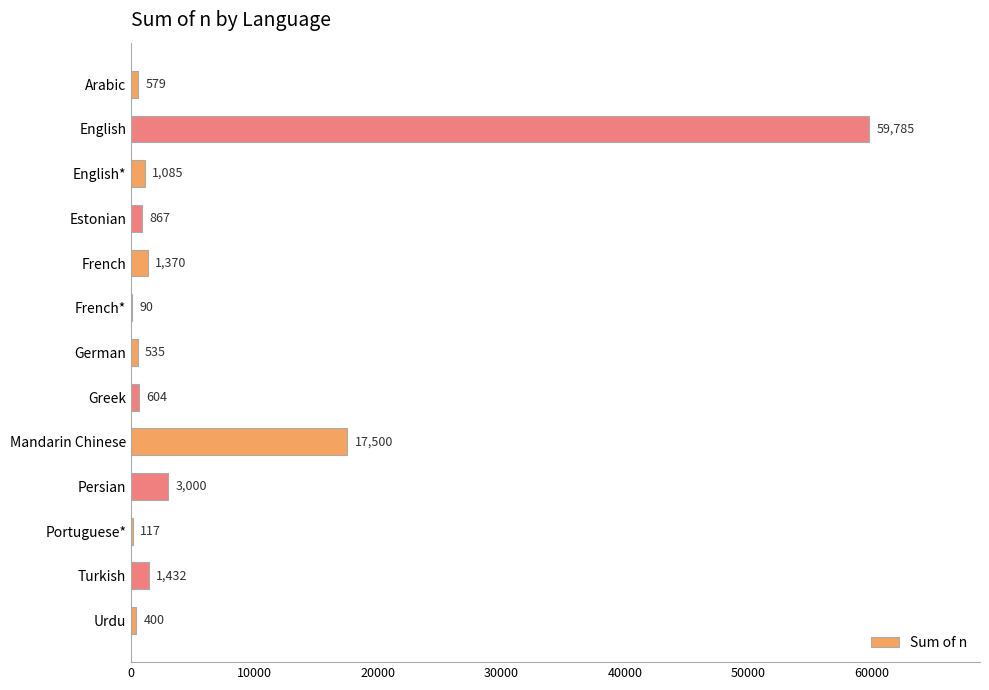

Reading bottom to top, transcribe all the data shown in this chart.

Urdu=400	Turkish=1432	Portuguese*=117	Persian=3000	Mandarin Chinese=17500	Greek=604	German=535	French*=90	French=1370	Estonian=867	English*=1085	English=59785	Arabic=579